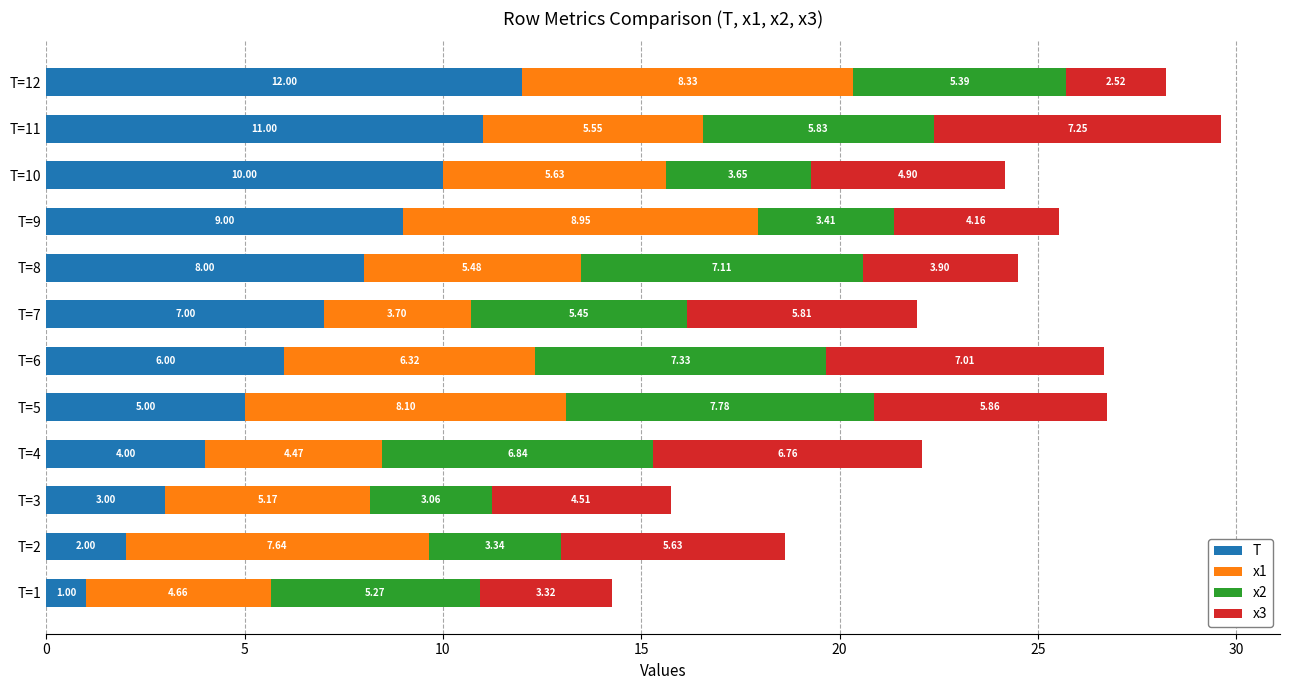

What is the difference between the maximum and second lowest values in the T series?

10.0